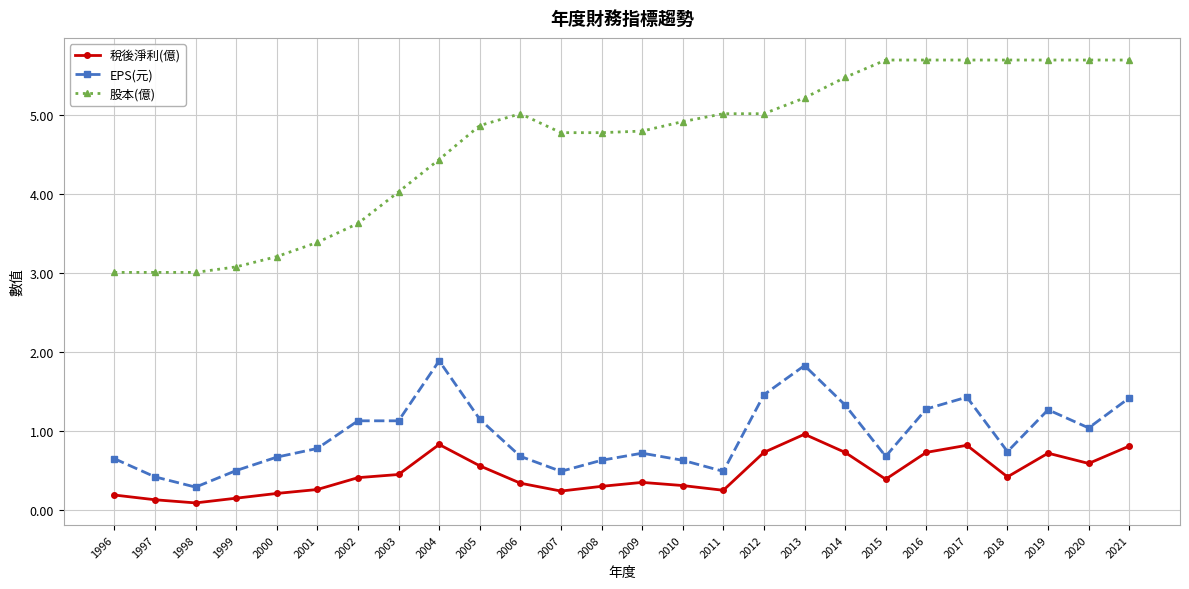

Is the value of EPS(元) at 2011 greater than the value of 稅後淨利(億) at 1997?

Yes